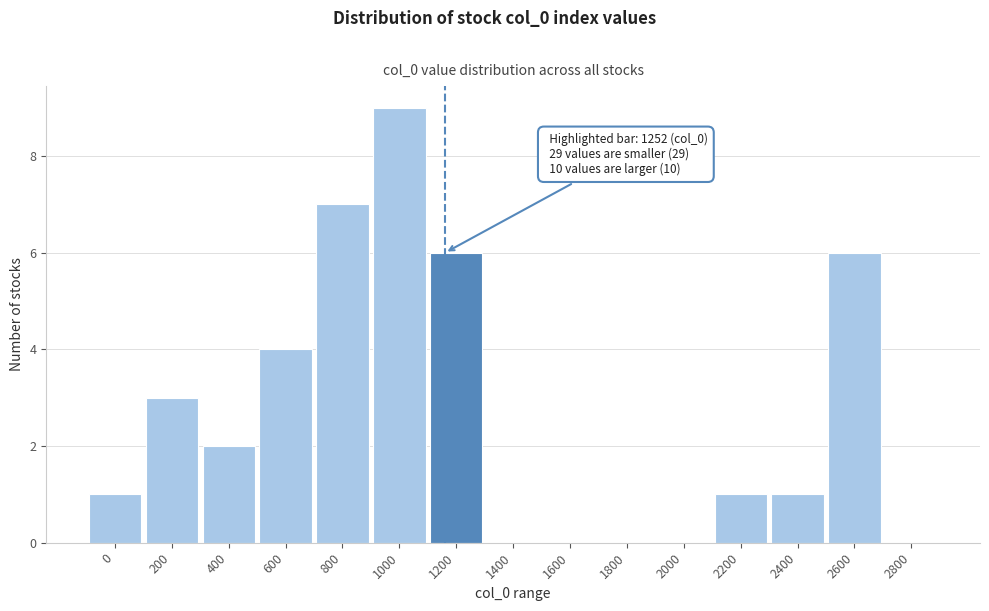

Reading right to left, extract all data points from this chart.

2800=0	2600=6	2400=1	2200=1	2000=0	1800=0	1600=0	1400=0	1200=6	1000=9	800=7	600=4	400=2	200=3	0=1